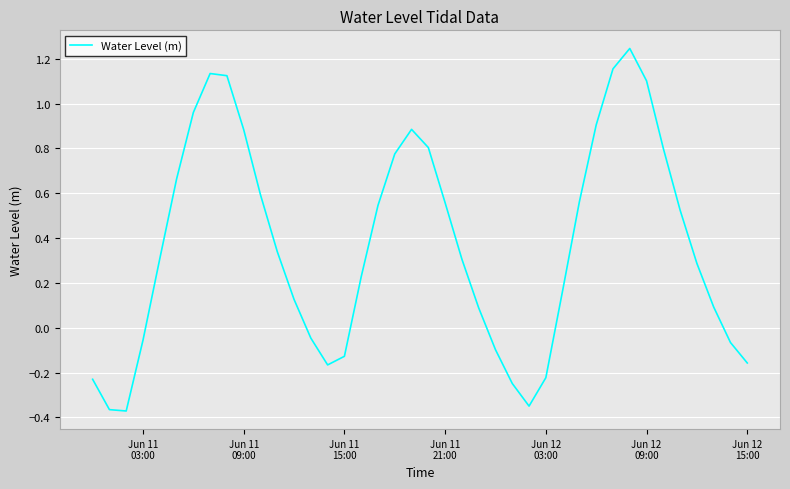

What is the difference between the maximum and minimum values?

1.6